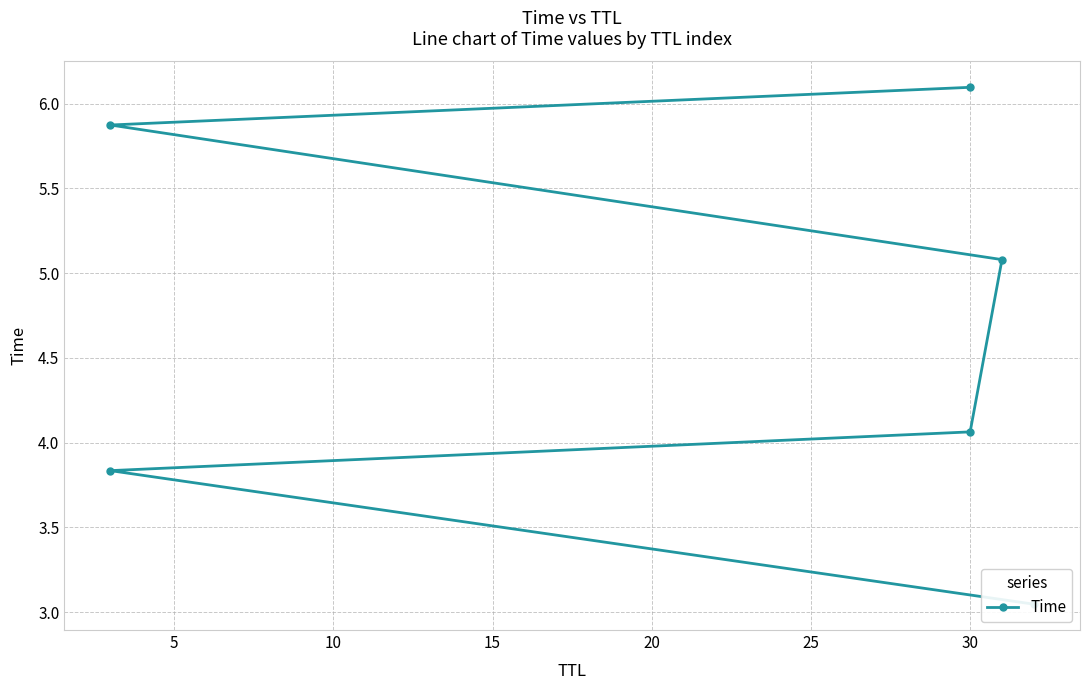

What is the greatest value displayed?

6.1